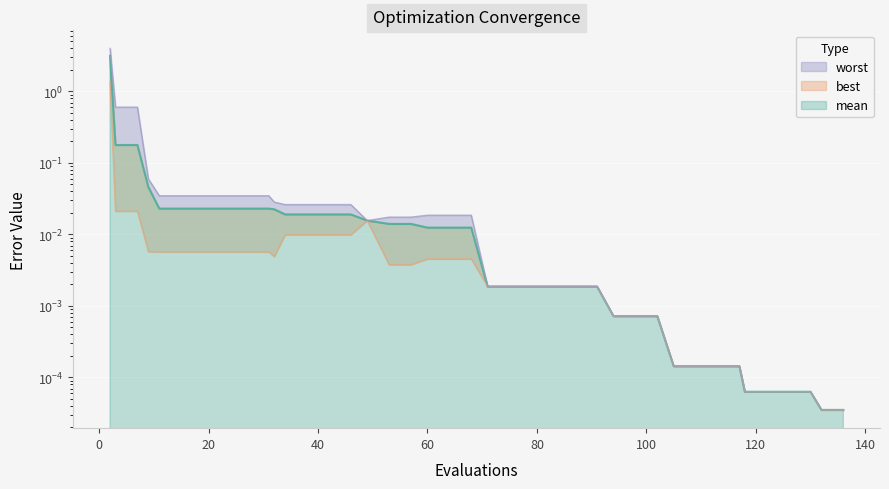

Where is the first local minimum for best?

32